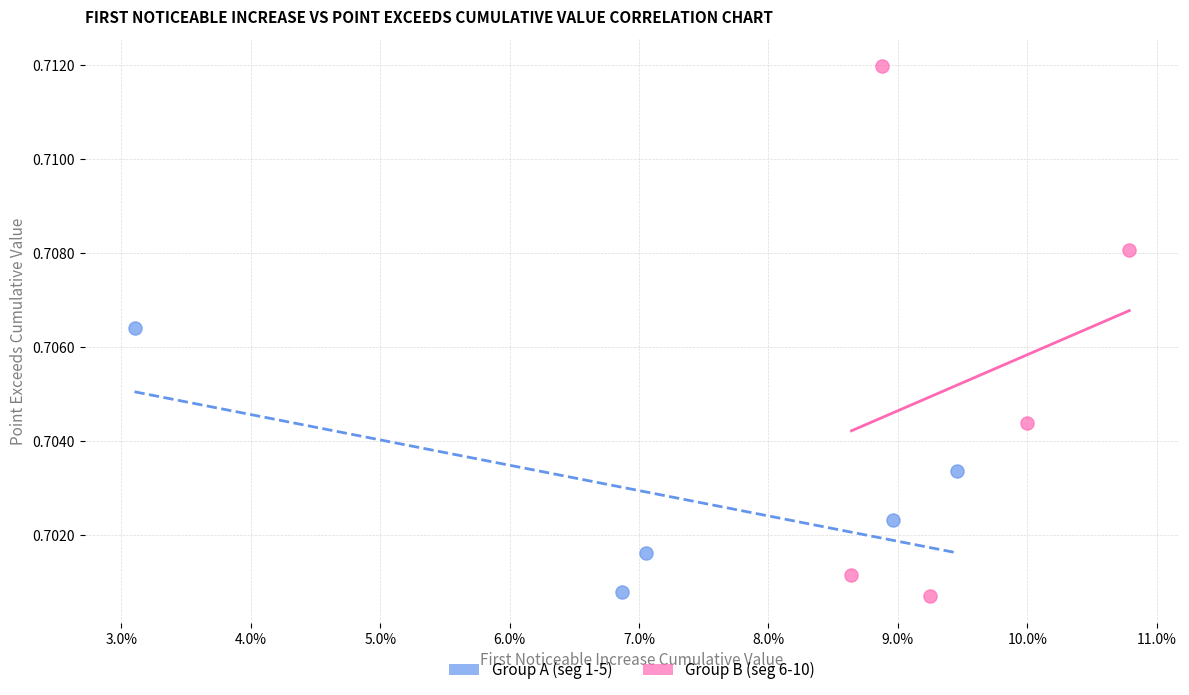

Which series has the widest spread of Y values?

Group B (seg 6-10)